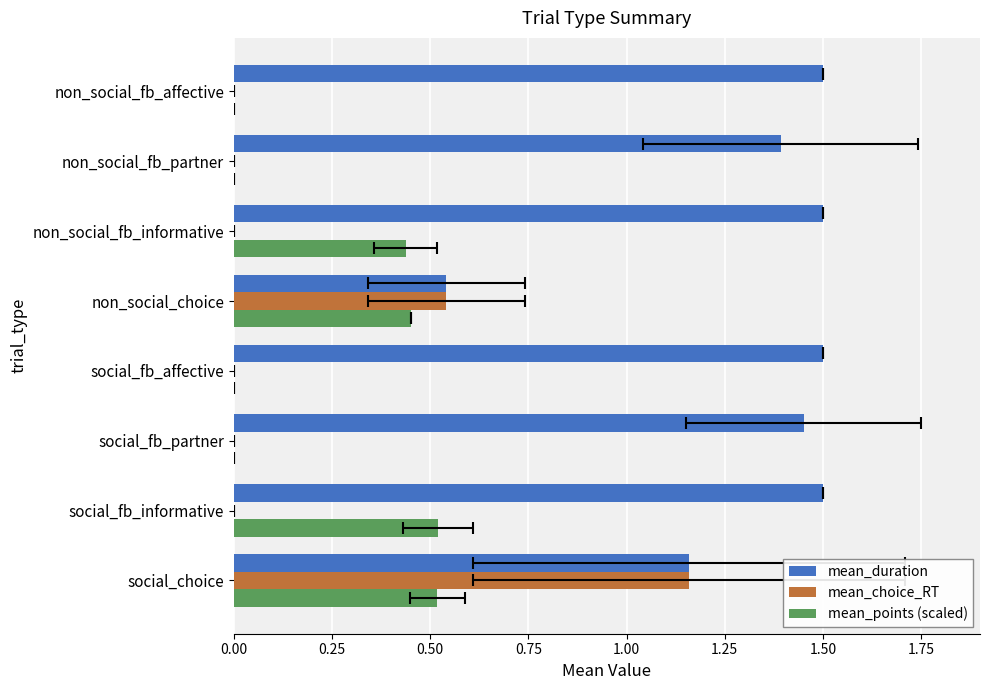

At how many categories does at least one series exceed 1?

7